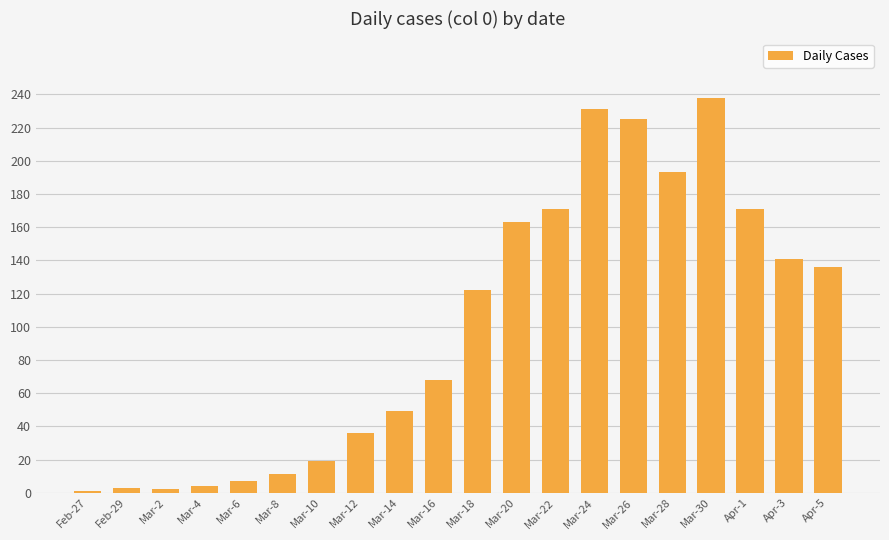

What is the difference between the maximum and minimum values?

237